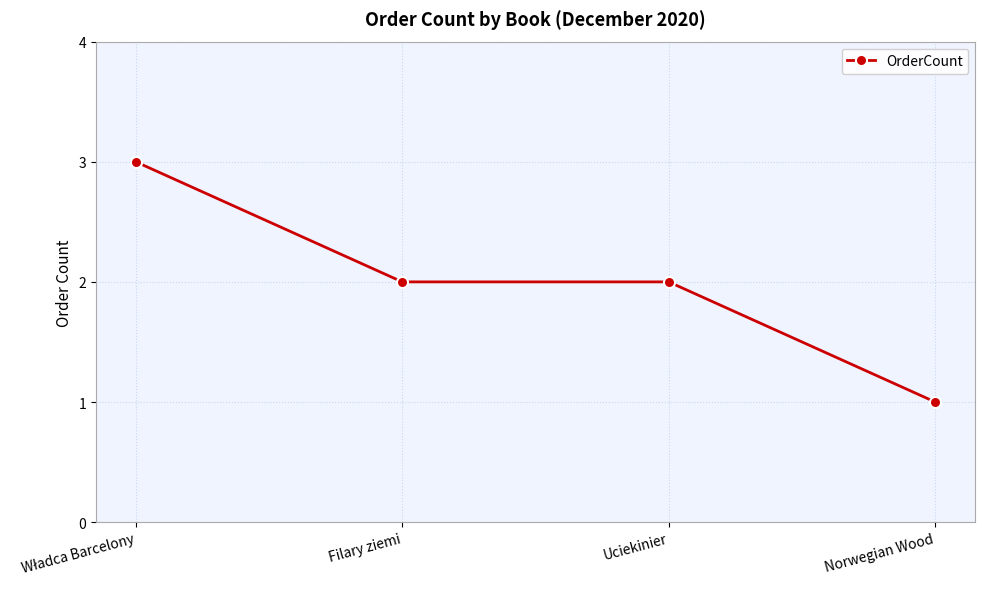

Approximately how many times larger is the value at Filary ziemi compared to Uciekinier?

1.0